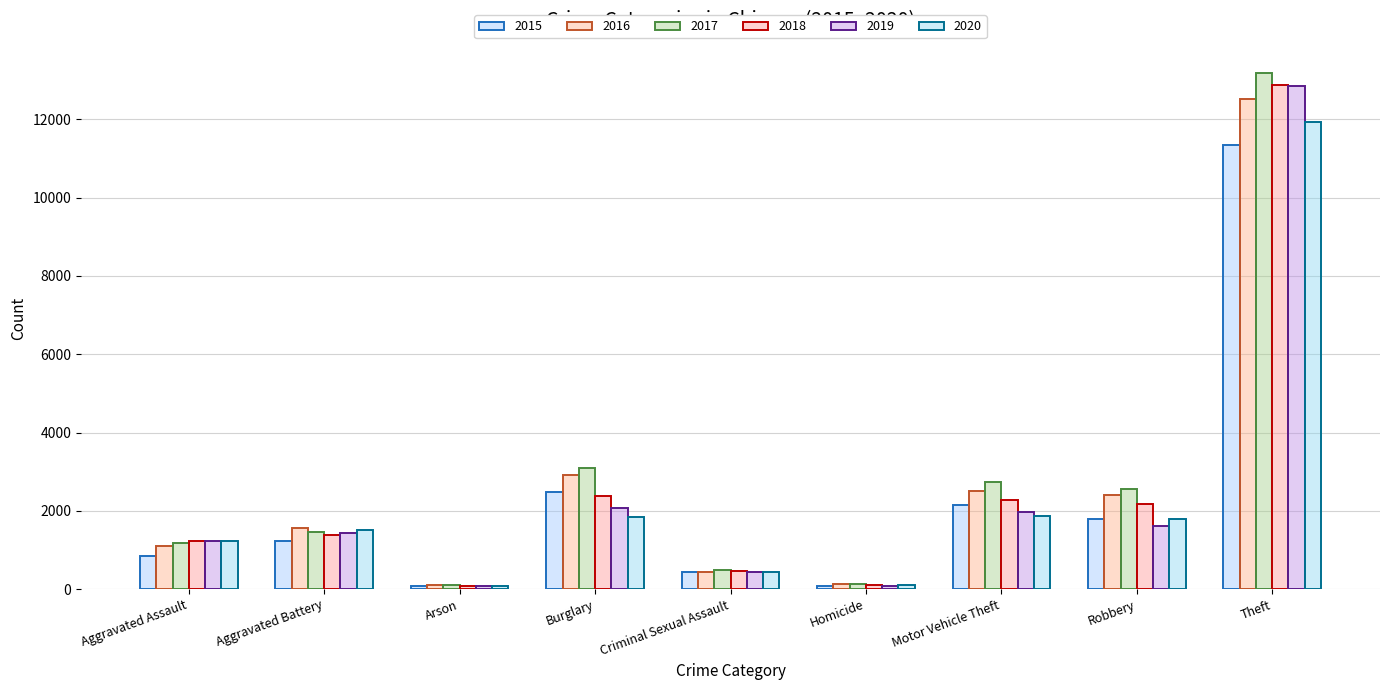

Reading left to right, extract all data points from this chart.

2015: Aggravated Assault=852	Aggravated Battery=1223	Arson=73	Burglary=2480	Criminal Sexual Assault=430	Homicide=80	Motor Vehicle Theft=2148	Robbery=1798	Theft=11345
2016: Aggravated Assault=1100	Aggravated Battery=1564	Arson=107	Burglary=2916	Criminal Sexual Assault=437	Homicide=139	Motor Vehicle Theft=2513	Robbery=2408	Theft=12511
2017: Aggravated Assault=1176	Aggravated Battery=1469	Arson=102	Burglary=3084	Criminal Sexual Assault=484	Homicide=133	Motor Vehicle Theft=2743	Robbery=2549	Theft=13190
2018: Aggravated Assault=1225	Aggravated Battery=1390	Arson=67	Burglary=2367	Criminal Sexual Assault=455	Homicide=113	Motor Vehicle Theft=2281	Robbery=2180	Theft=12872
2019: Aggravated Assault=1220	Aggravated Battery=1430	Arson=75	Burglary=2073	Criminal Sexual Assault=442	Homicide=74	Motor Vehicle Theft=1979	Robbery=1607	Theft=12845
2020: Aggravated Assault=1230	Aggravated Battery=1499	Arson=76	Burglary=1854	Criminal Sexual Assault=444	Homicide=100	Motor Vehicle Theft=1872	Robbery=1792	Theft=11929